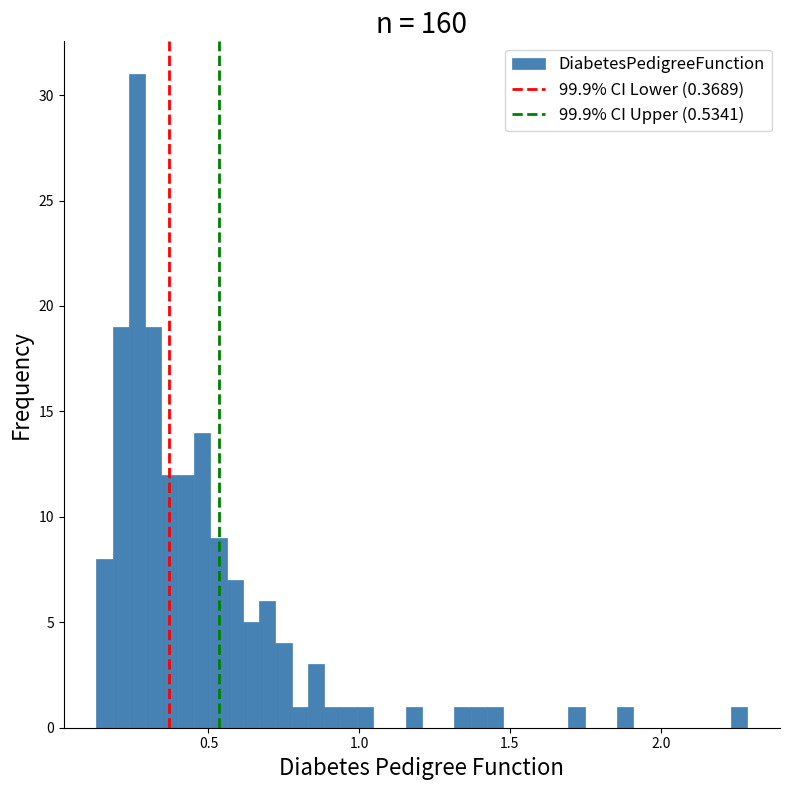

Around what value on the x-axis is the tallest bar? Give the approximate position of its centre, as read against the axis.

0.25